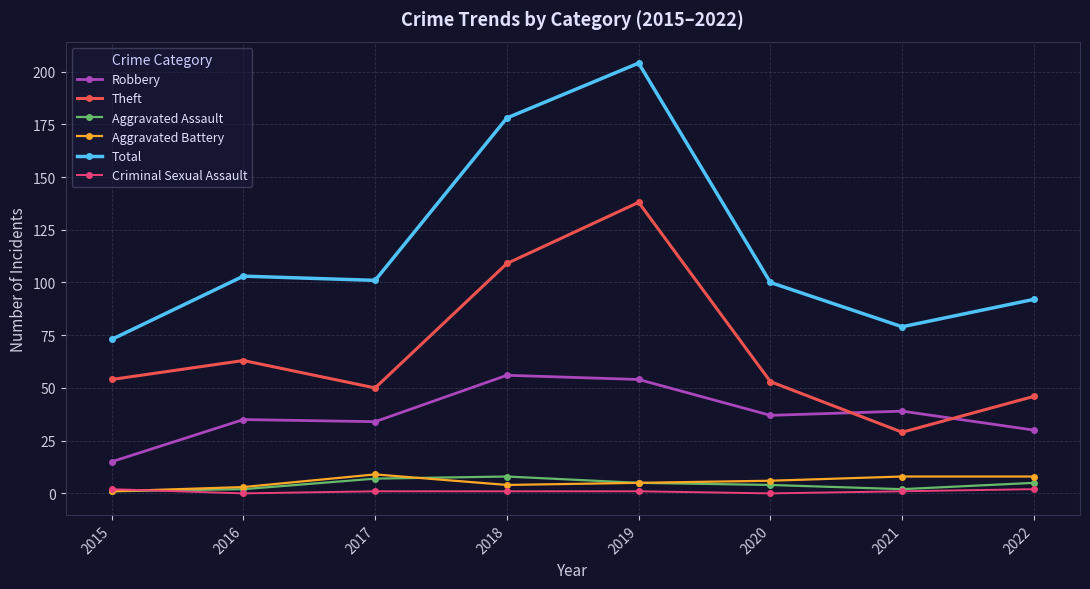

Reading left to right, extract all data points from this chart.

Robbery: 15	35	34	56	54	37	39	30
Theft: 54	63	50	109	138	53	29	46
Aggravated Assault: 1	2	7	8	5	4	2	5
Aggravated Battery: 1	3	9	4	5	6	8	8
Total: 73	103	101	178	204	100	79	92
Criminal Sexual Assault: 2	0	1	1	1	0	1	2